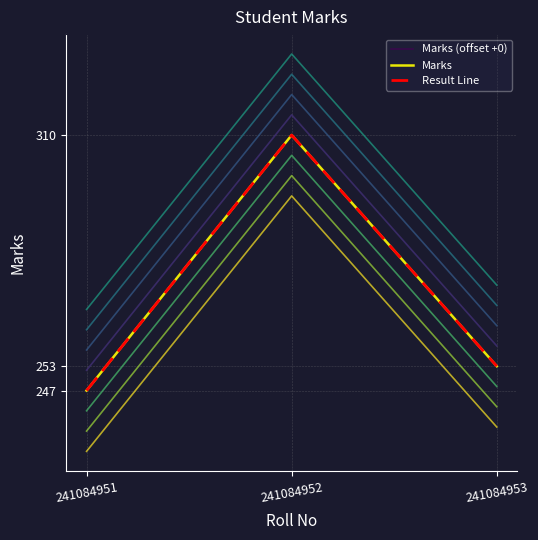

List the labels in order of Result Line value, largest first.

241084952, 241084953, 241084951